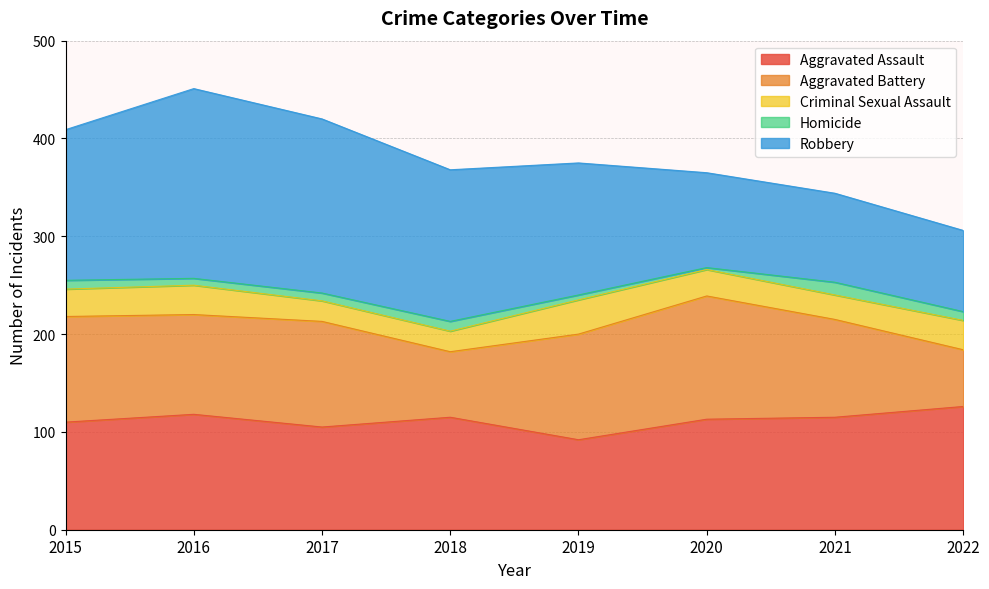

What is the value of the Criminal Sexual Assault point at the 4th from the left?

21